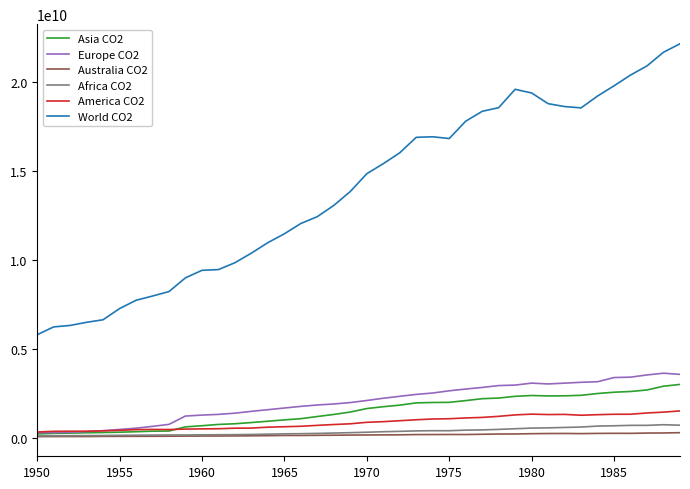

True or false: Australia CO2 and America CO2 cross at least once.

False